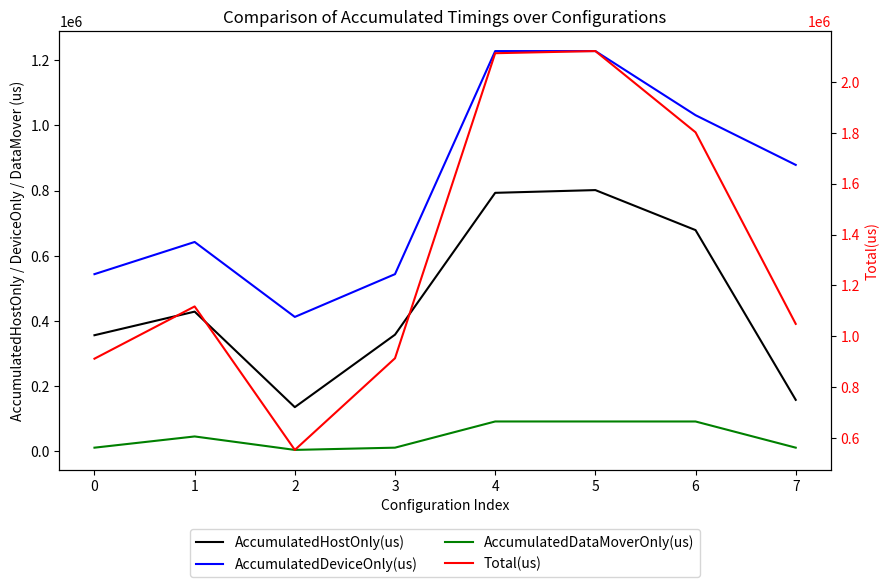

Is the value of AccumulatedHostOnly(us) at 6 greater than the value of AccumulatedDeviceOnly(us) at 7?

No